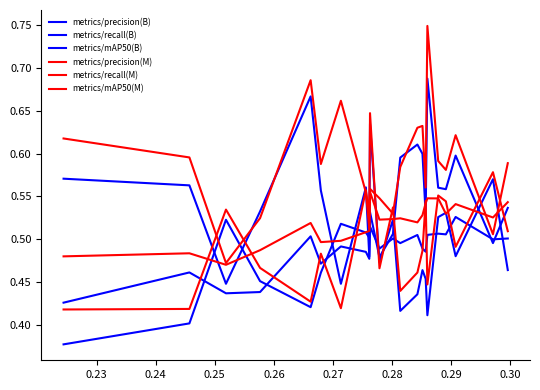

Is this an area chart (filled region under the line)?

No